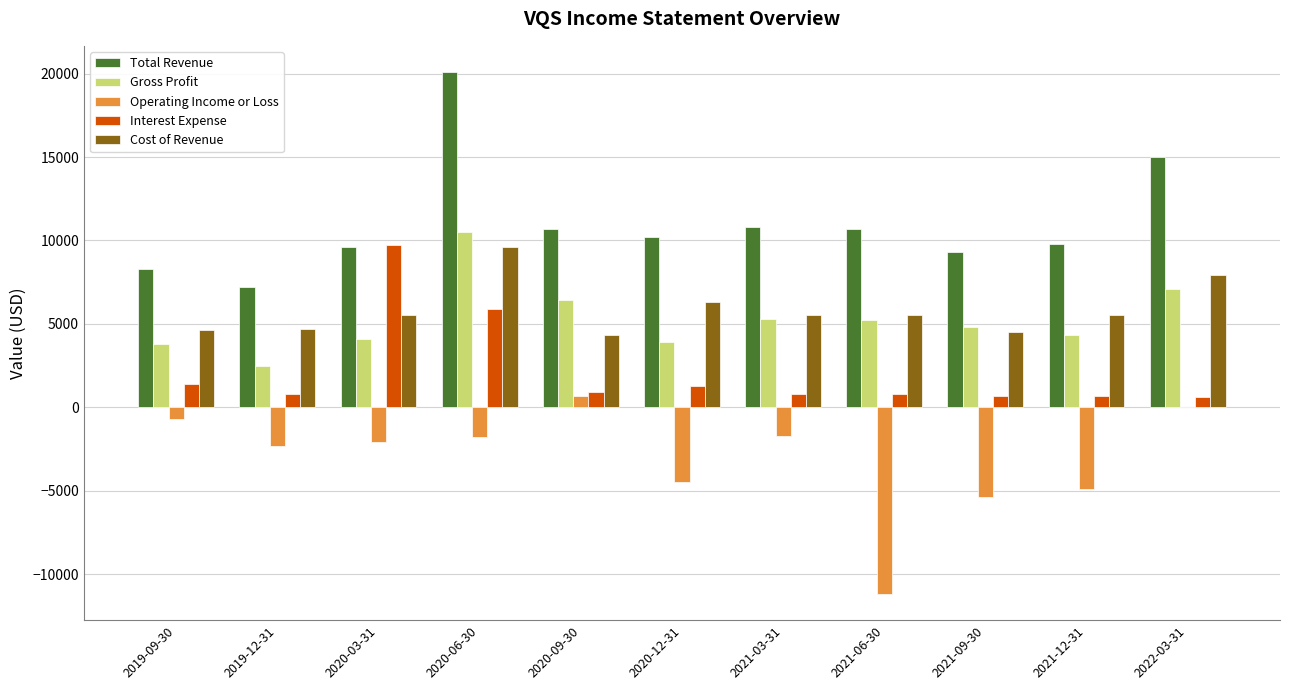

Is the value of Interest Expense at 2019-09-30 greater than the value of Total Revenue at 2021-03-31?

No